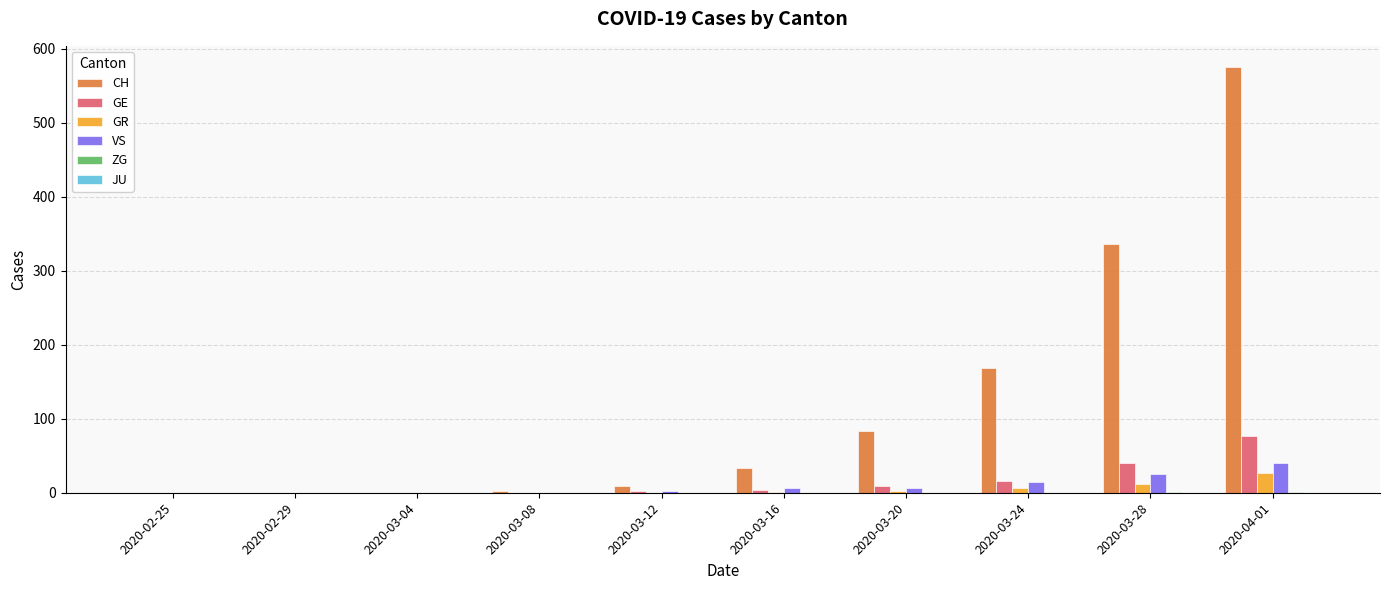

What is the sum of all CH values?

1207